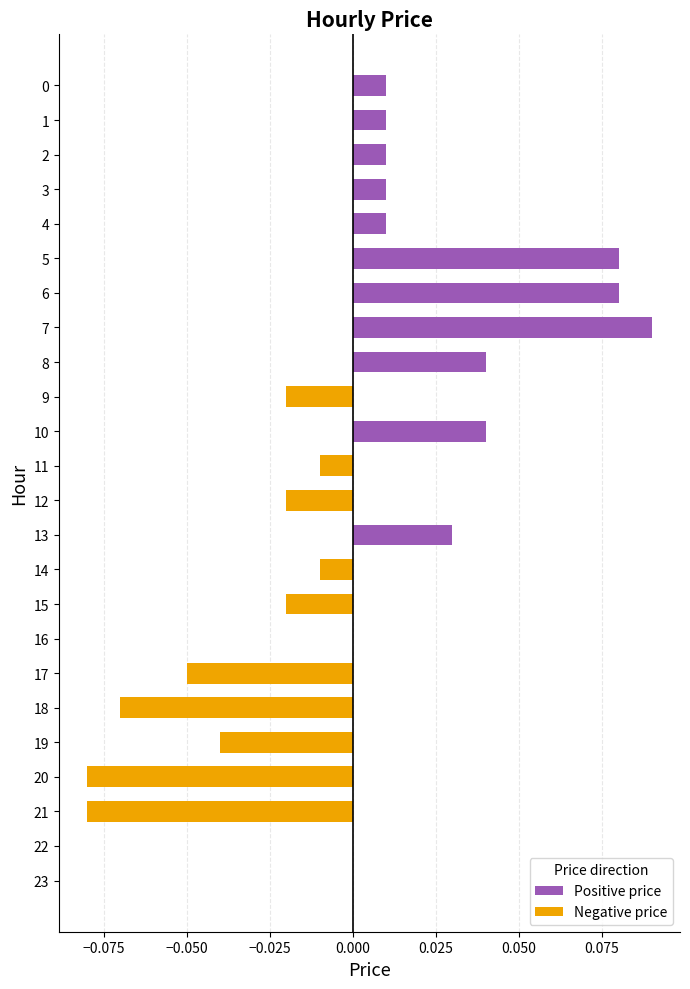

Which has a higher value, 18 or 3?

3